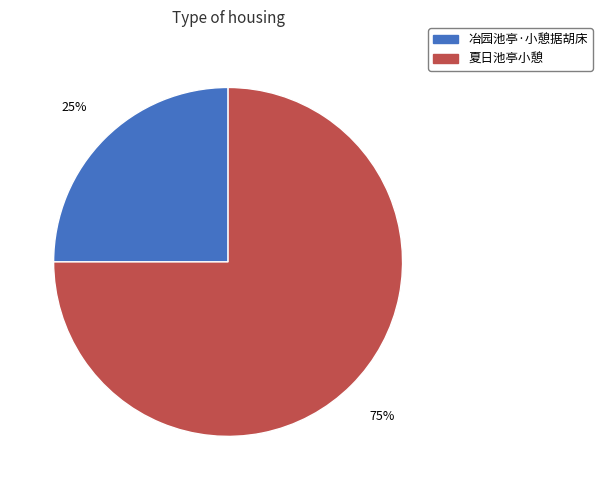

Rank the categories by value from lowest to highest.

冶园池亭·小憩据胡床, 夏日池亭小憩